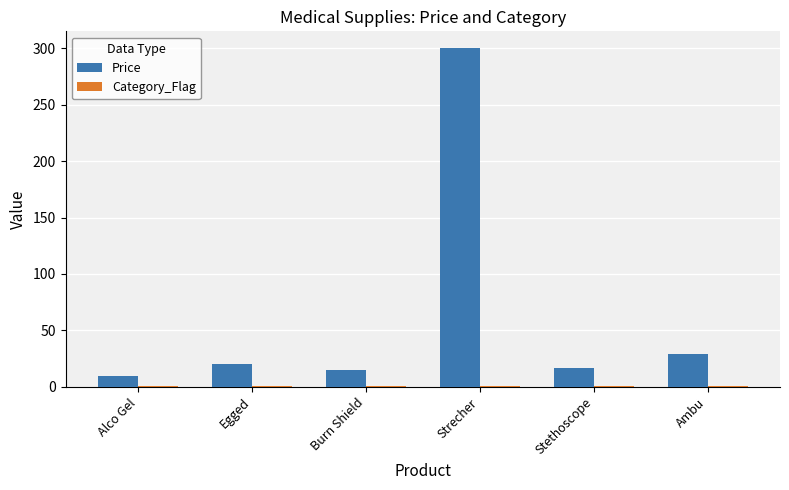

Count the number of categories in the chart.

6